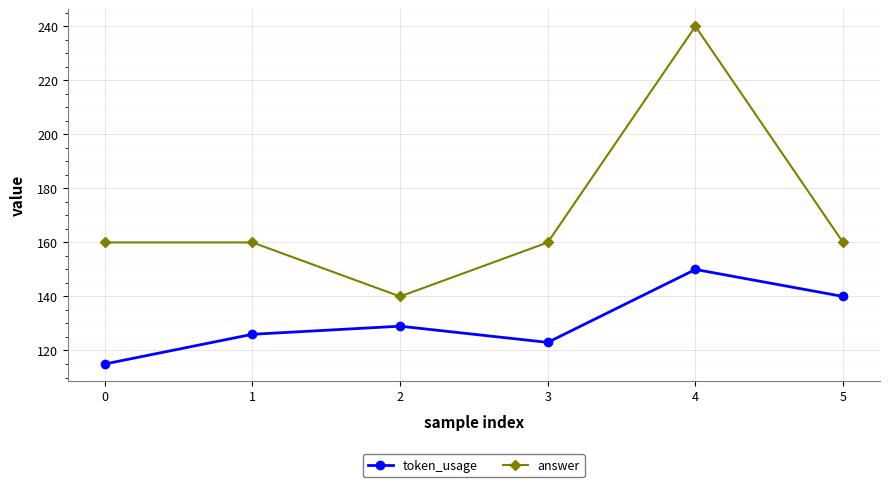

Which series has the largest total across all categories?

answer